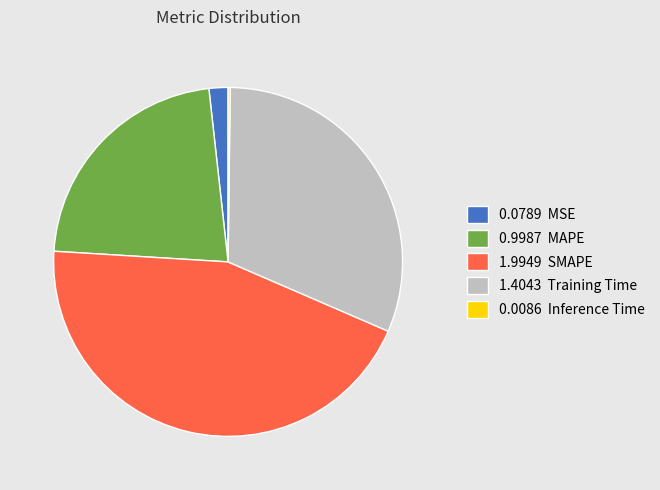

Is there any slice that represents more than half of the pie?

No